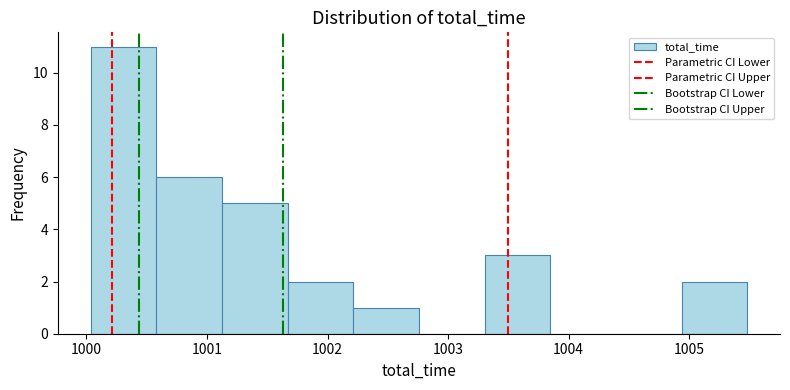

Reading left to right, transcribe this chart: for each bar, give the range it covers on the x-axis and its height. Neither the bar edges nor the heights are printed on the chart, so give them approximately, as read against the axes.

1000.0 to 1000.6: 11
1000.6 to 1001.1: 6
1001.1 to 1001.7: 5
1001.7 to 1002.2: 2
1002.2 to 1002.8: 1
1002.8 to 1003.3: 0
1003.3 to 1003.8: 3
1003.8 to 1004.4: 0
1004.4 to 1004.9: 0
1004.9 to 1005.5: 2